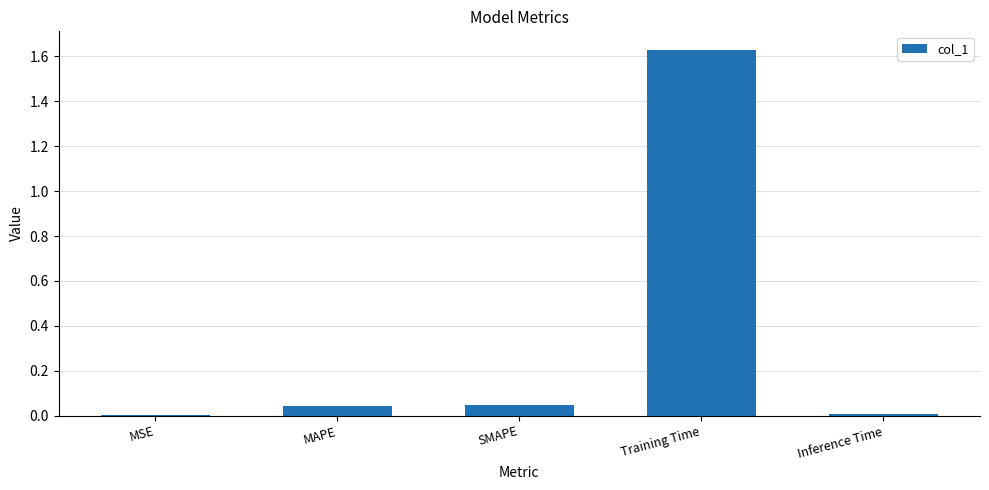

Is it true that the value at SMAPE is 0.0?

True